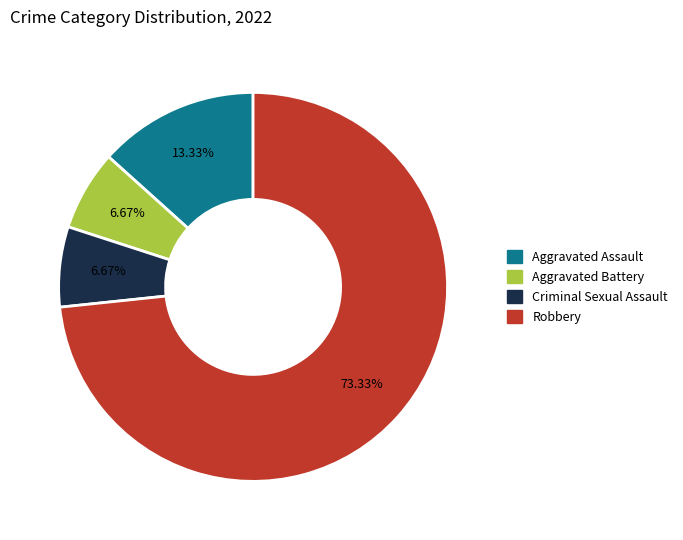

To the nearest percent, what is the combined percentage of Aggravated Assault and Robbery?

87%